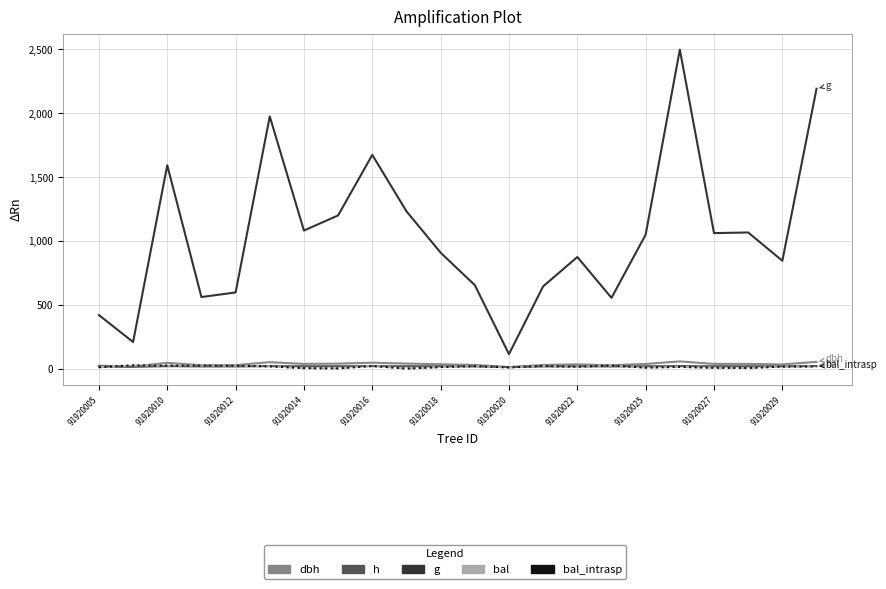

How many lines are shown in the chart?

5